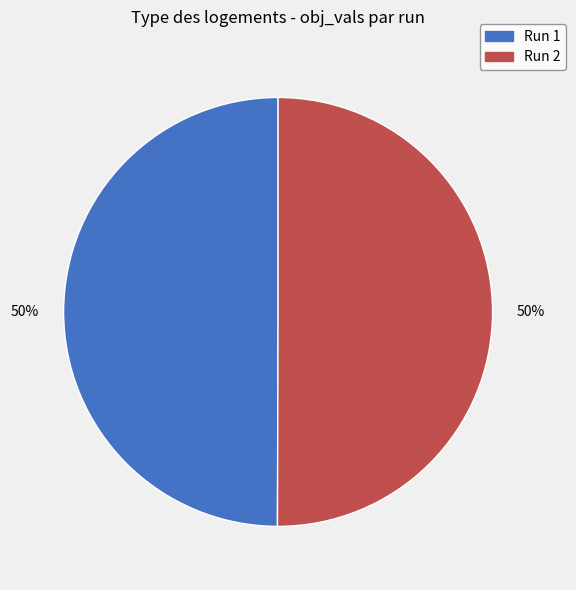

How many segments does this pie chart have?

2